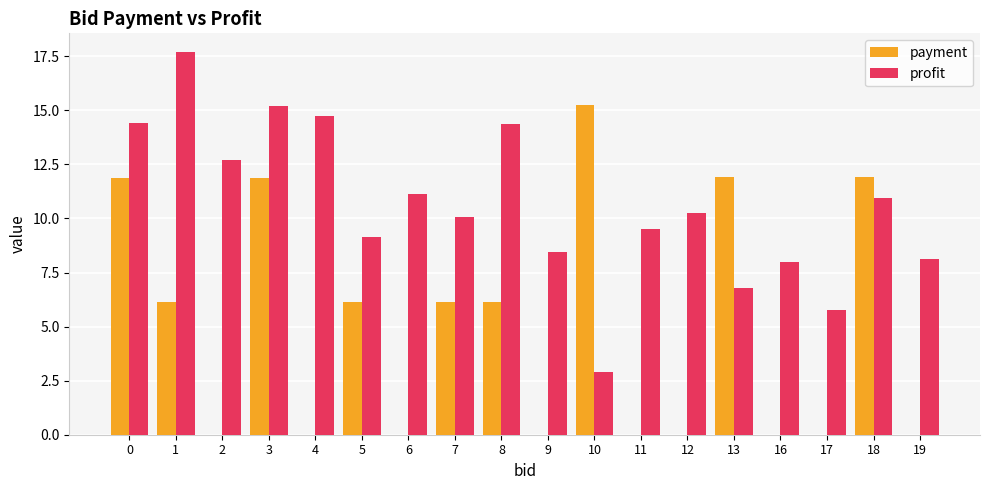

At which category is the sum across all series the highest?

3